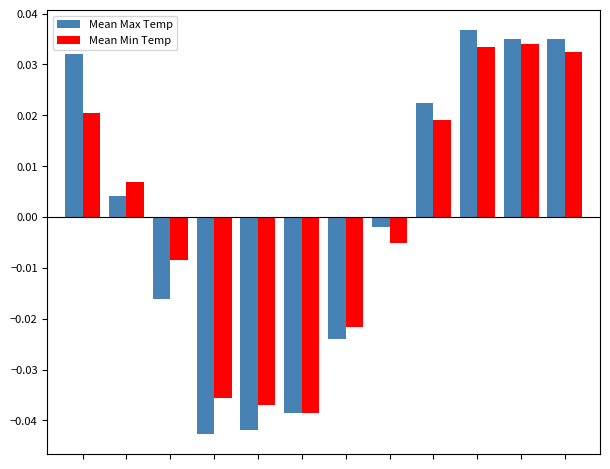

Are the bars horizontal?

No